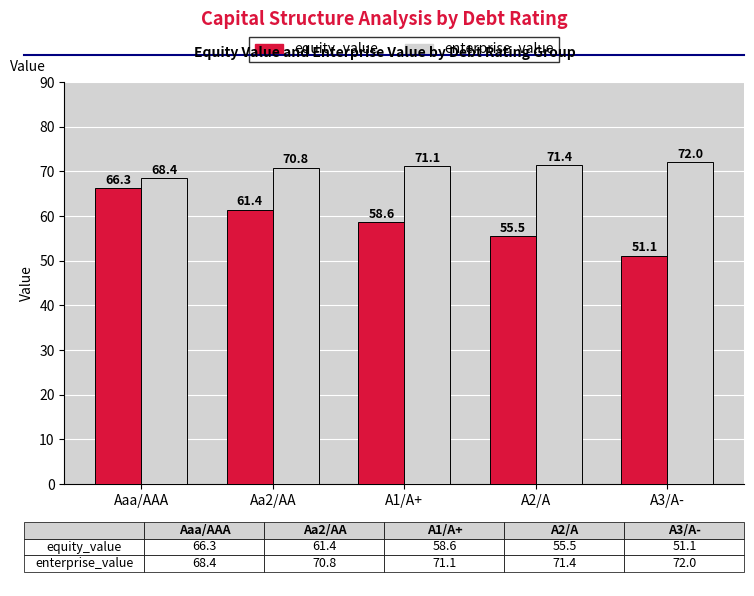

How many categories are shown in the chart?

5